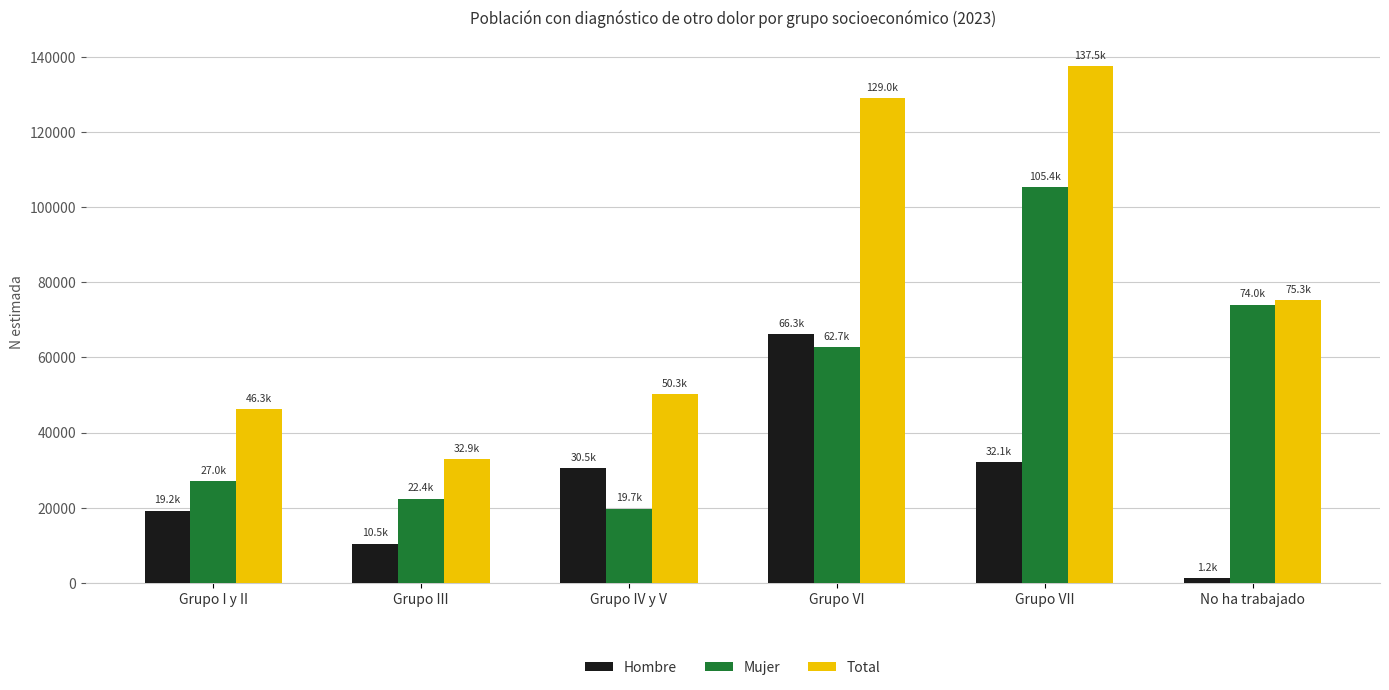

Does the chart contain any negative values?

No